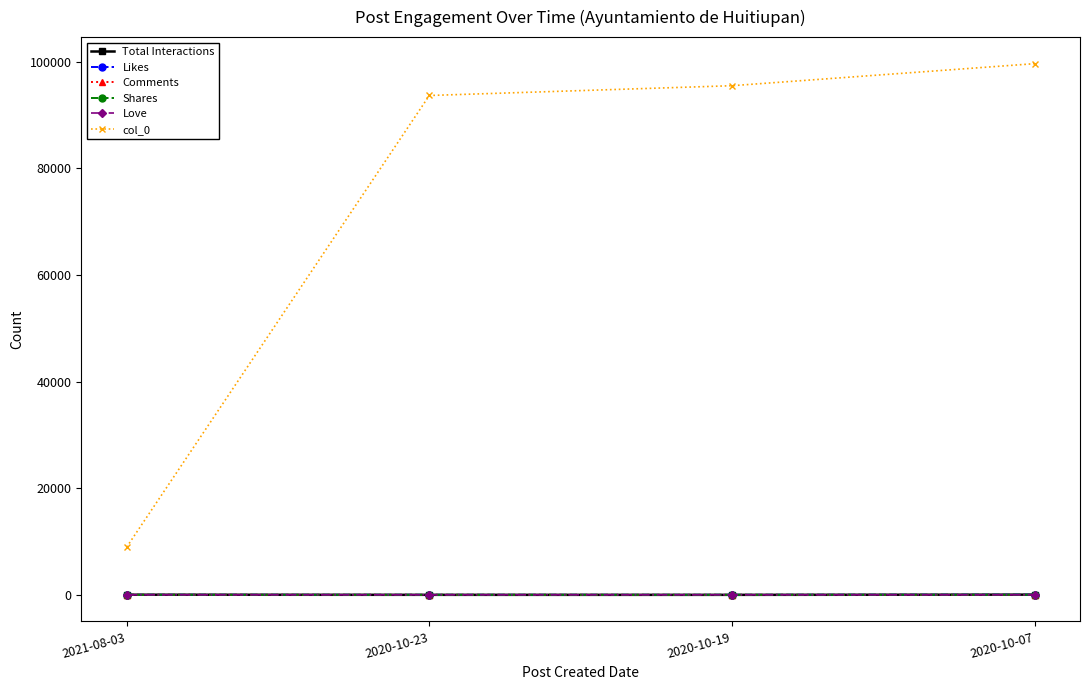

True or false: Total Interactions and col_0 intersect in this chart.

False